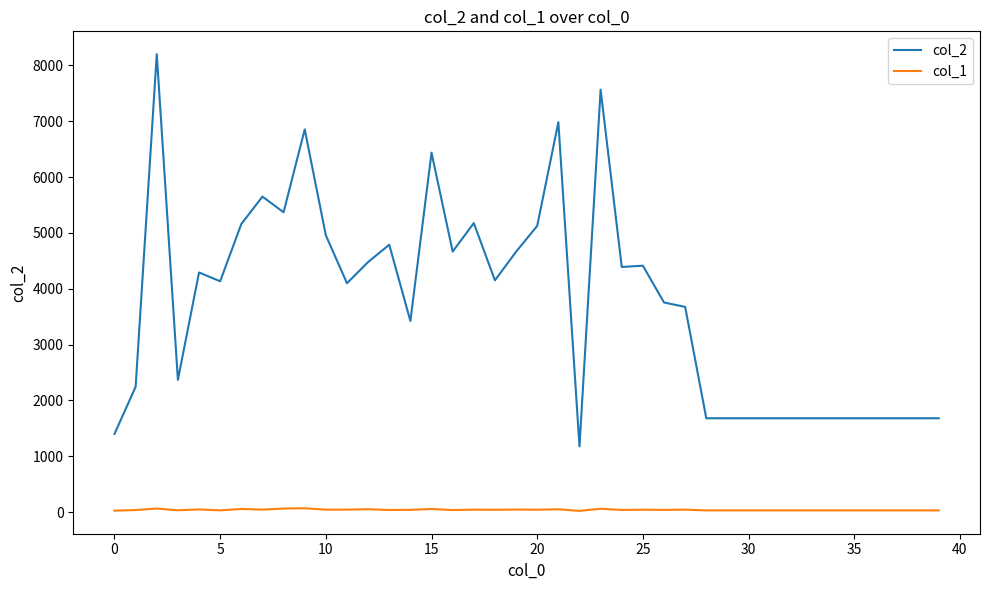

What is the highest value of the col_2 series?

8202